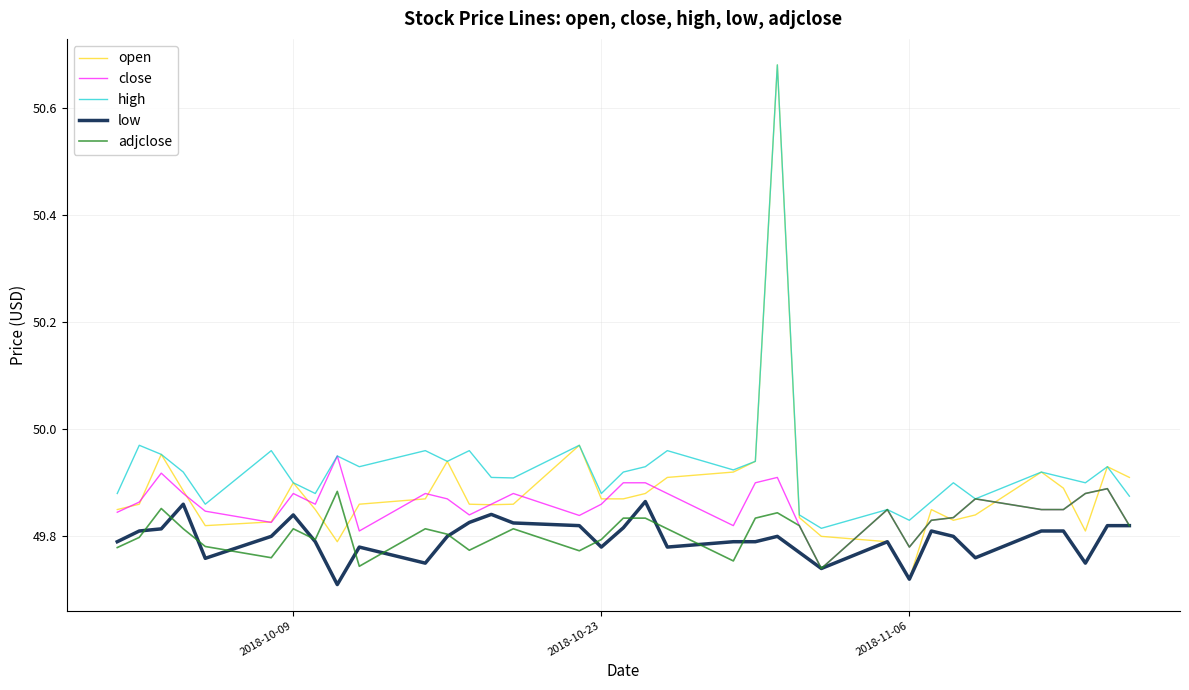

Which series has the widest spread of values?

open